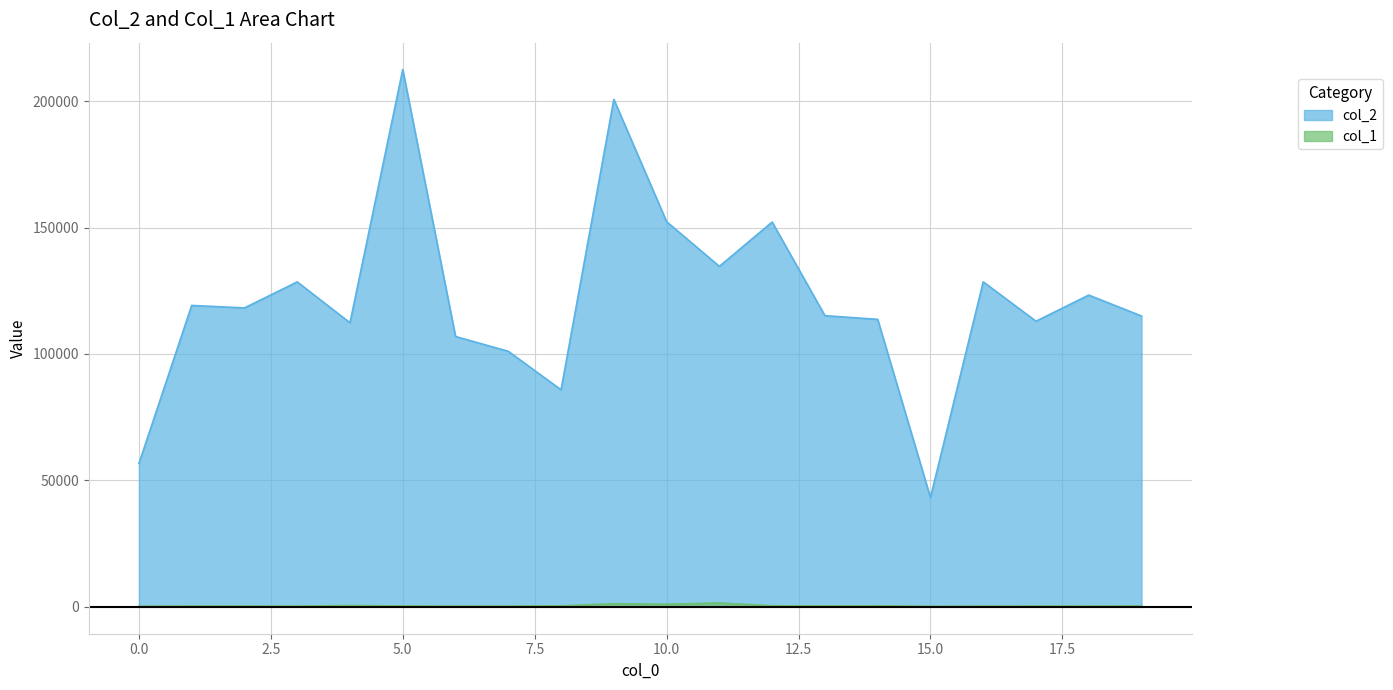

What is the maximum value for col_2?

212471